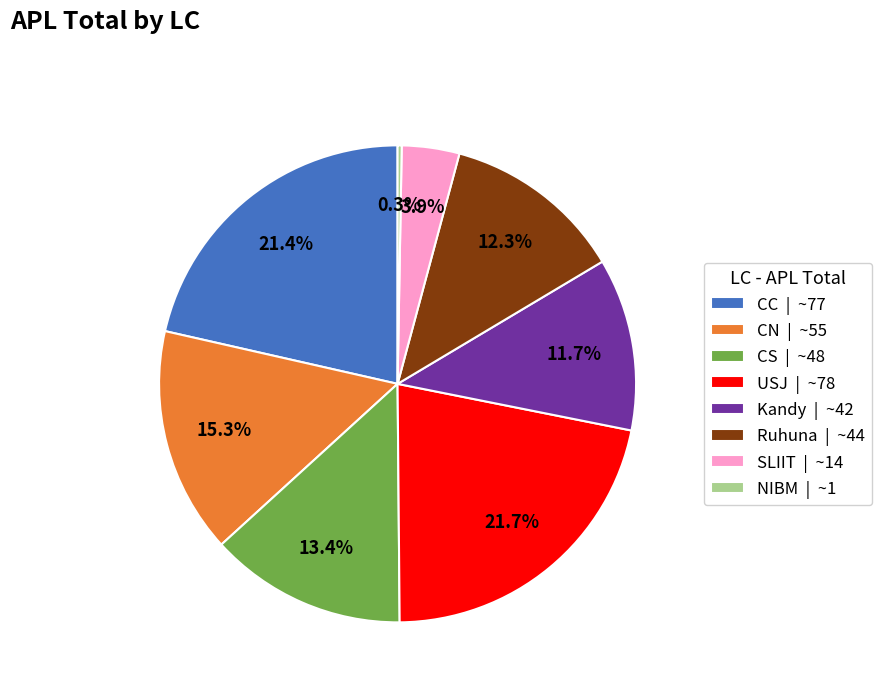

What percentage is NOT represented by CC | ~77?

78.6%